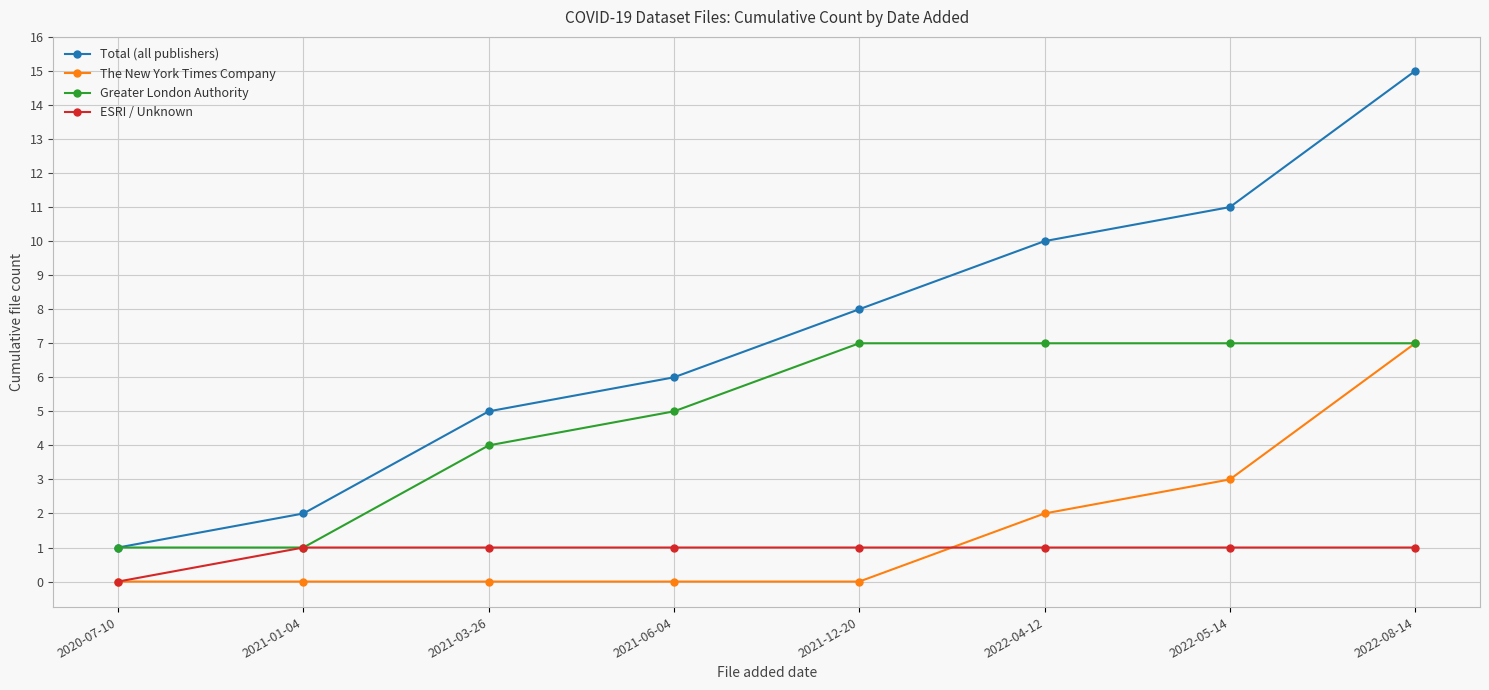

The value of Total (all publishers) at 2021-03-26 is 8. True or false?

False